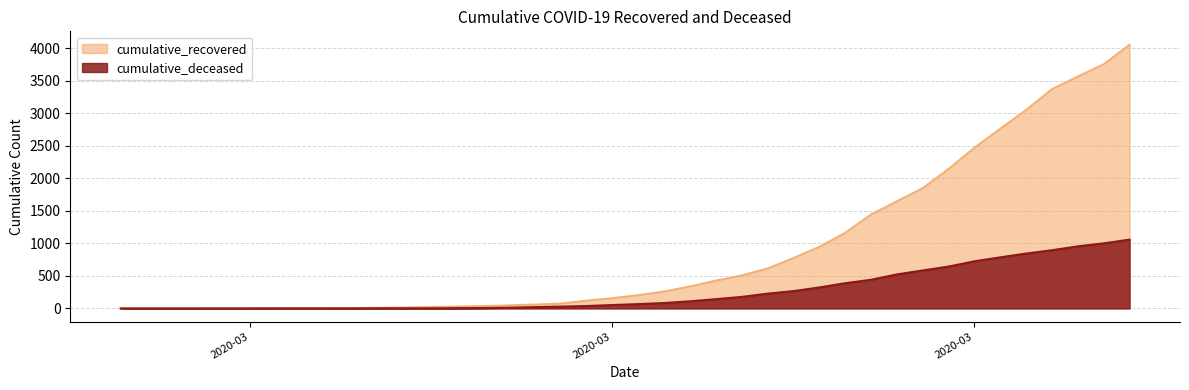

Does the chart have visible grid lines?

Yes